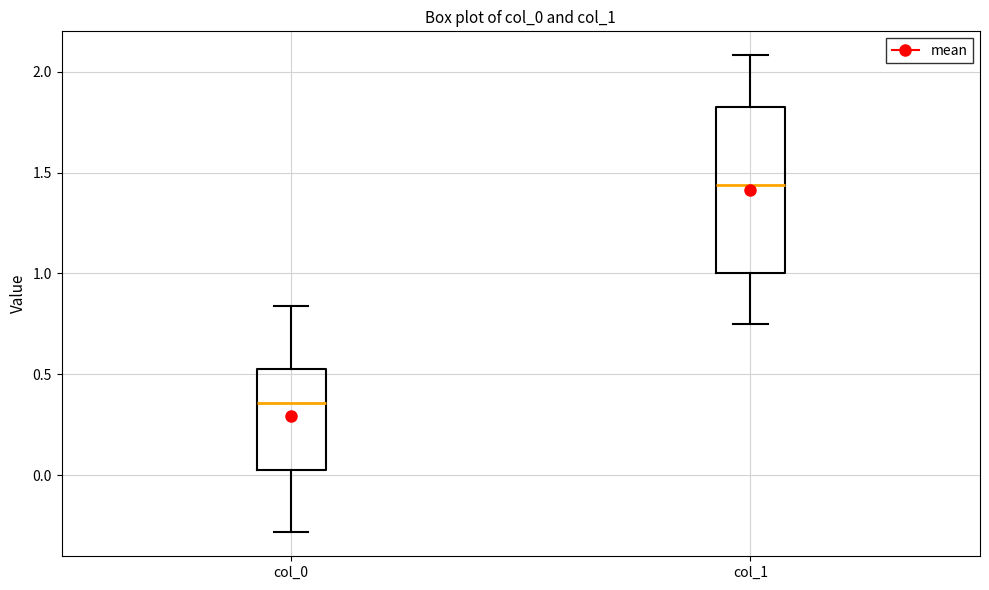

Where does the median line of the box for col_0 sit on the y-axis? The values are not printed on the chart, so give them approximately, as read against the axis.

0.35